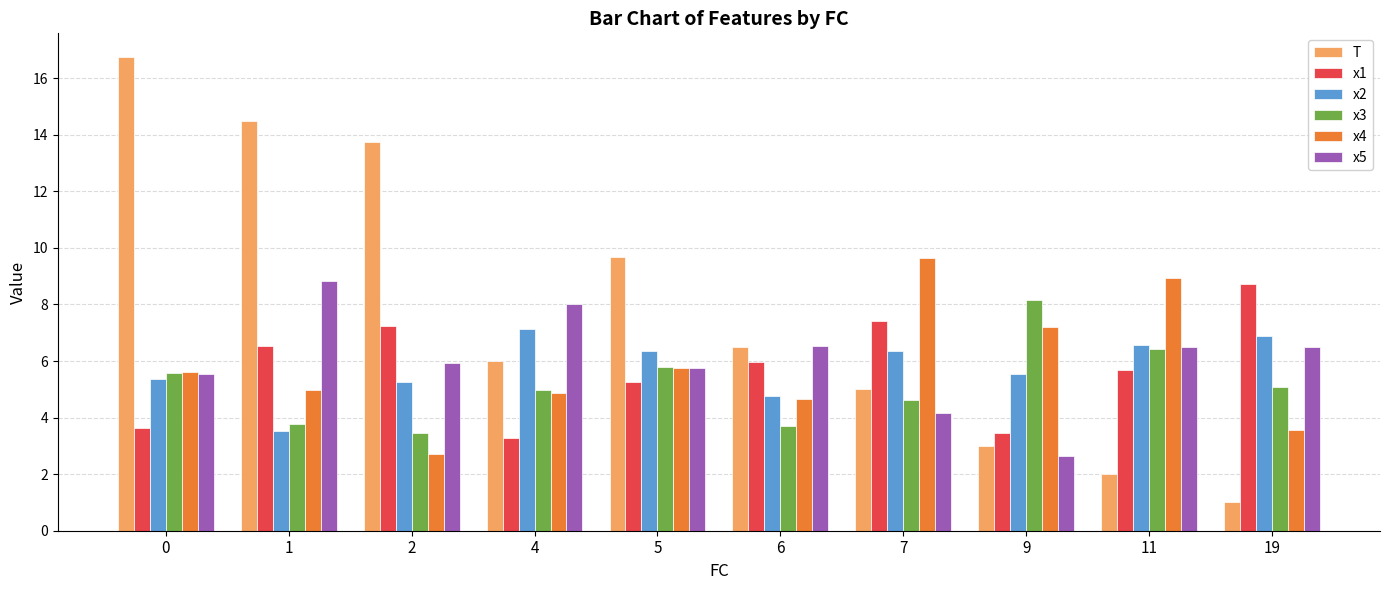

How many groups of bars are there?

10